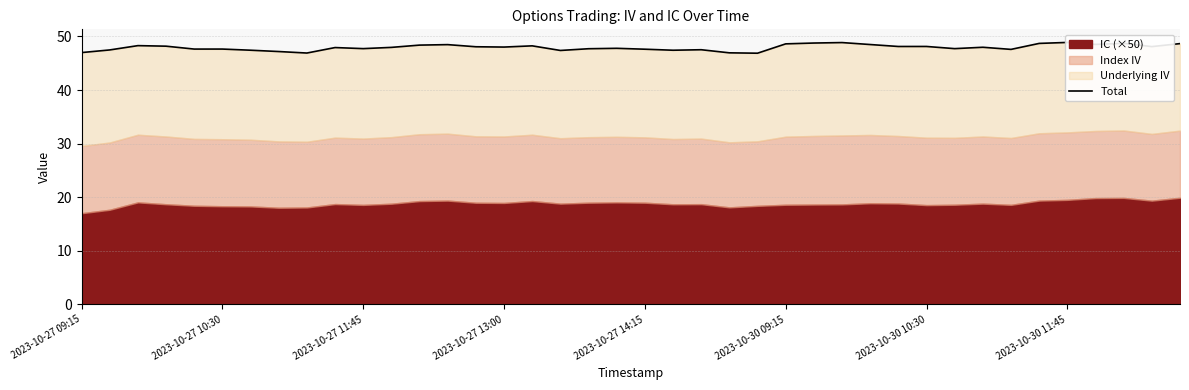

The value at 2023-10-30 09:15 is 81.3. True or false?

False